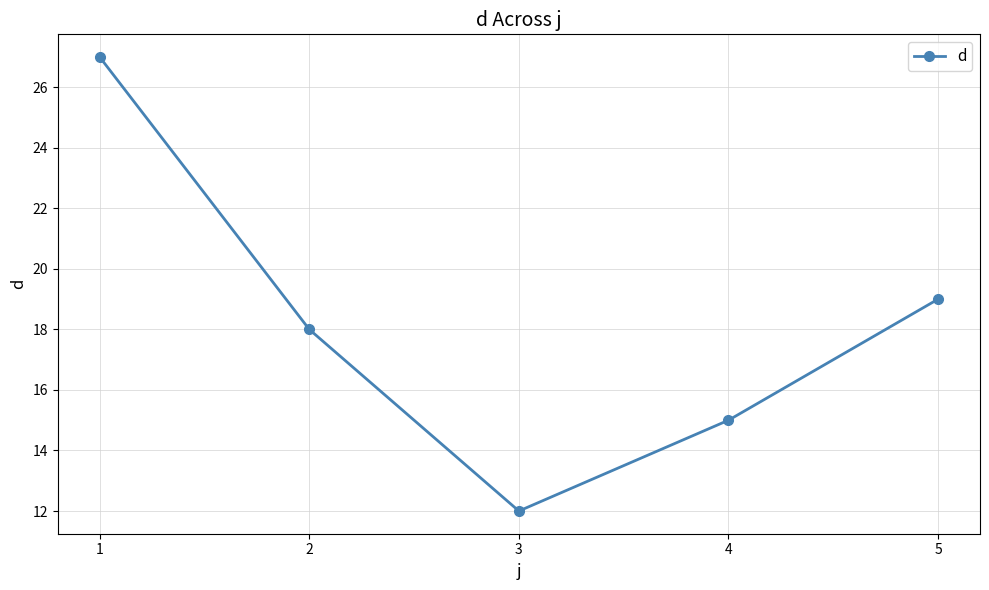

List the labels in order of value, smallest first.

3, 4, 2, 5, 1